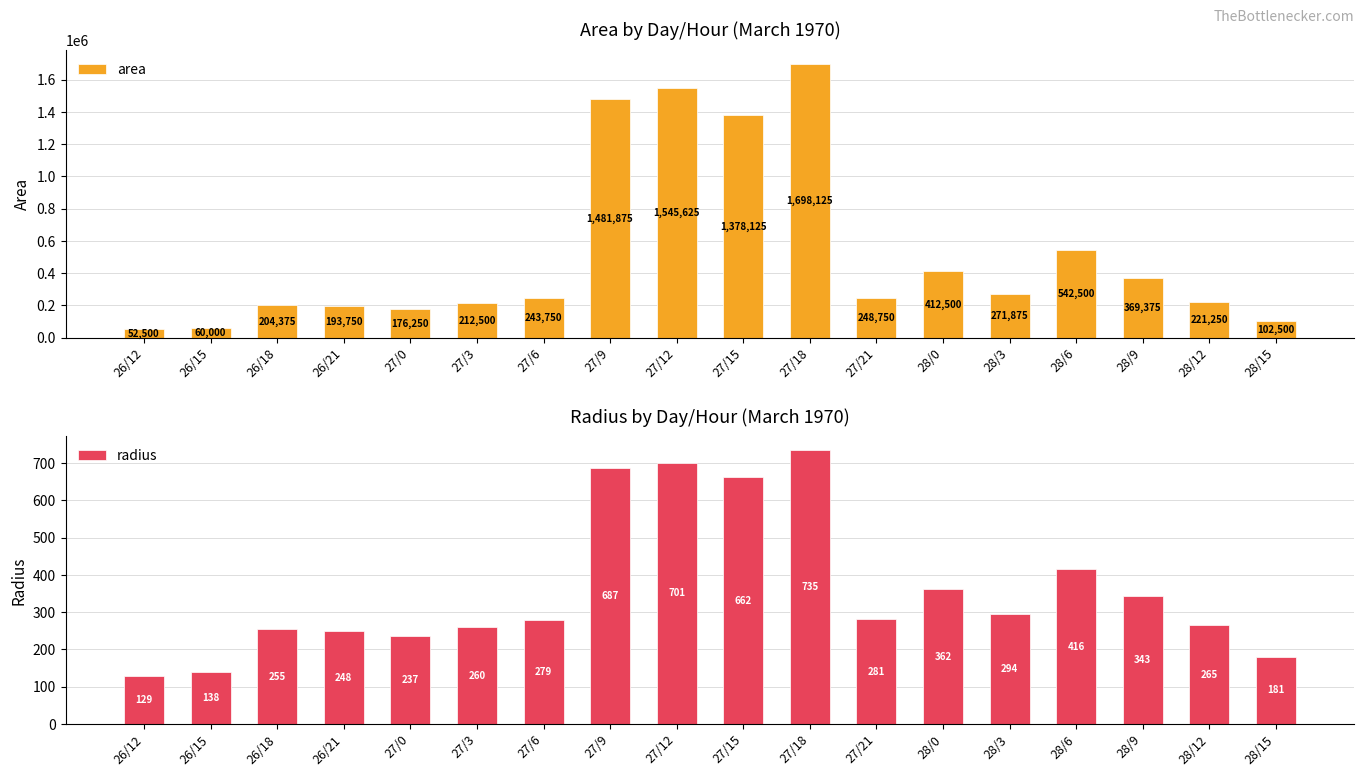

What are all the series names shown in the legend?

area, radius